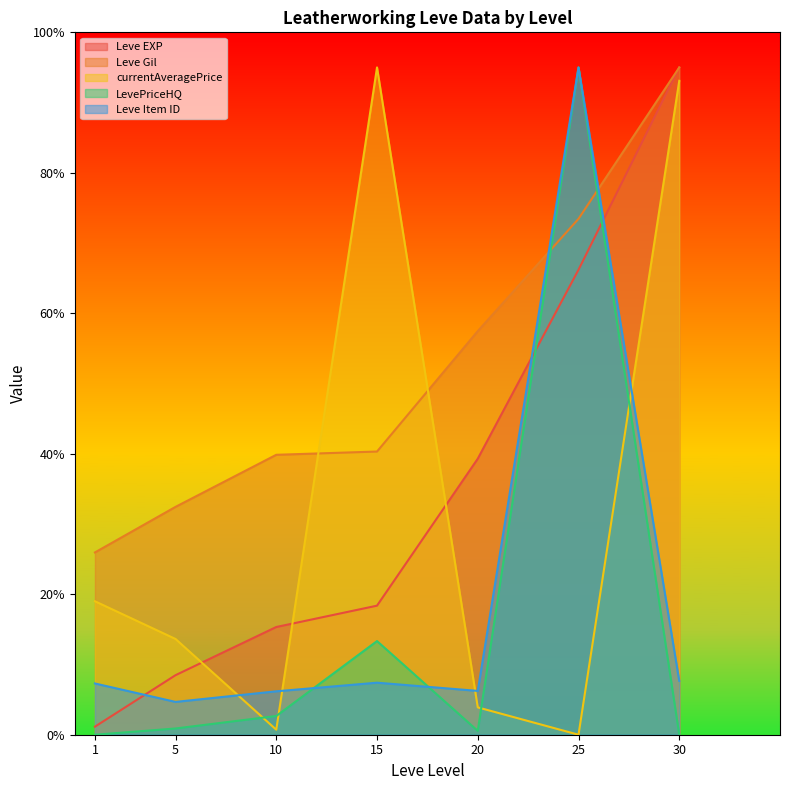

Which series has the largest total across all categories?

Leve Gil